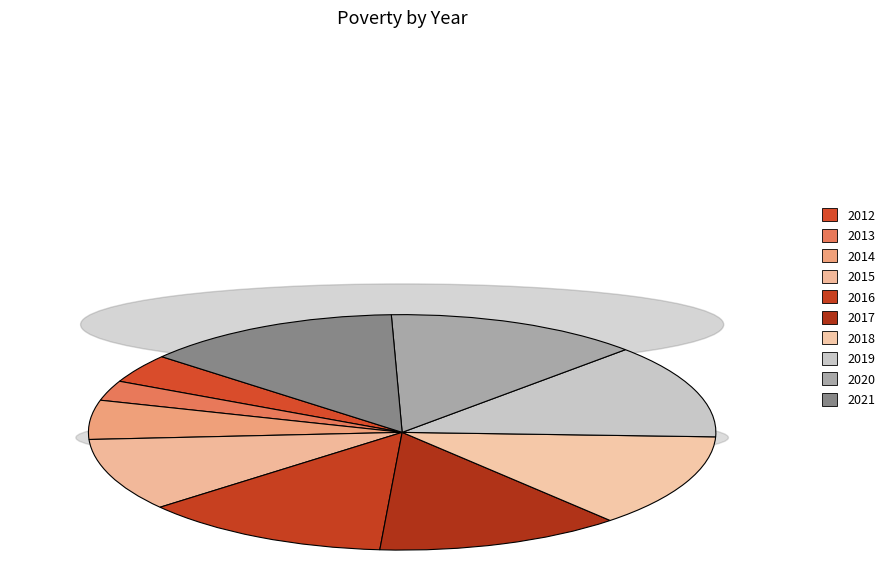

To the nearest percent, what is the difference between the largest and smallest slice percentages?

11%